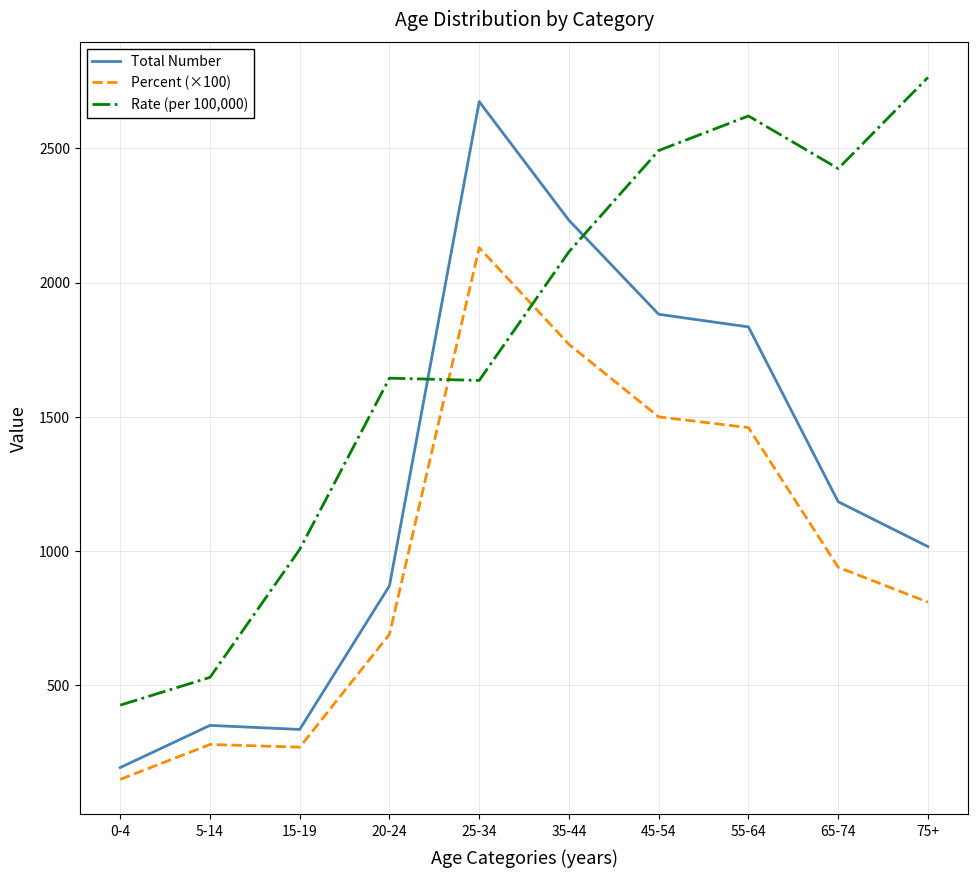

At which category does the chart reach its peak across all series?

75+